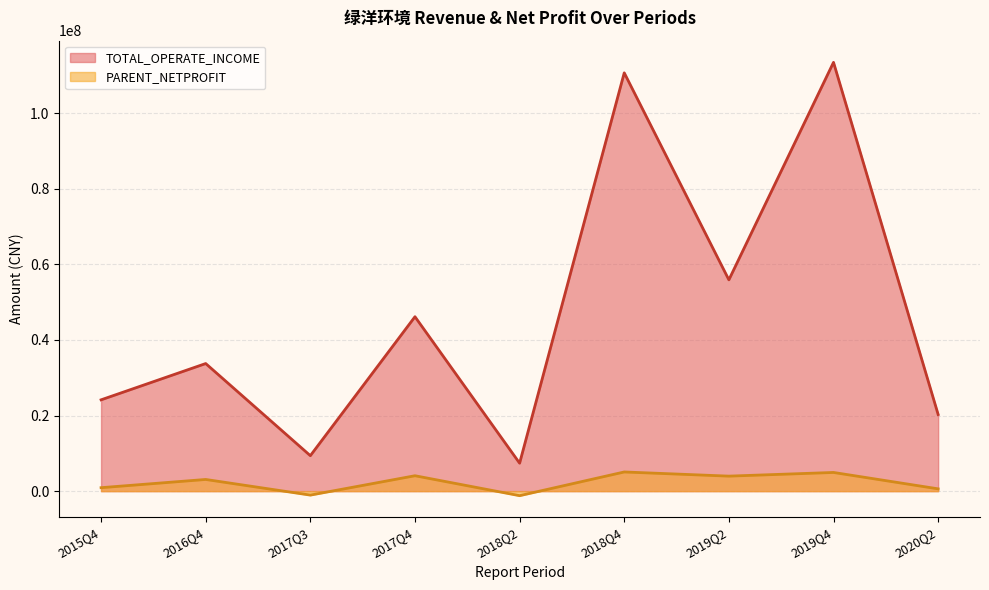

True or false: PARENT_NETPROFIT and TOTAL_OPERATE_INCOME intersect in this chart.

False